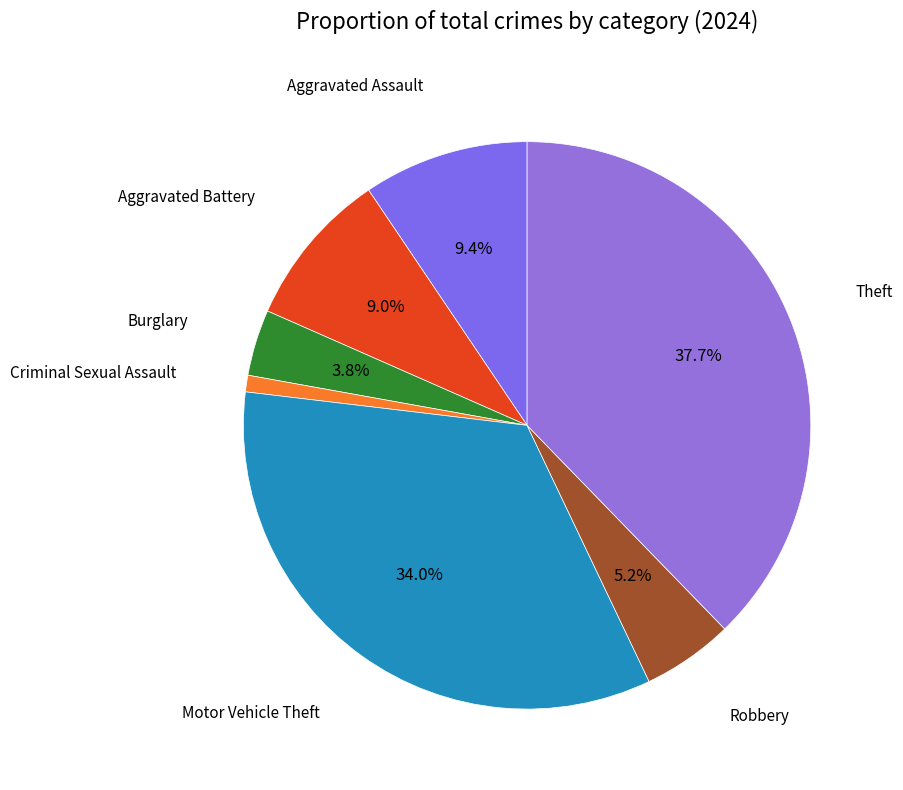

How many slices are in this pie chart?

7